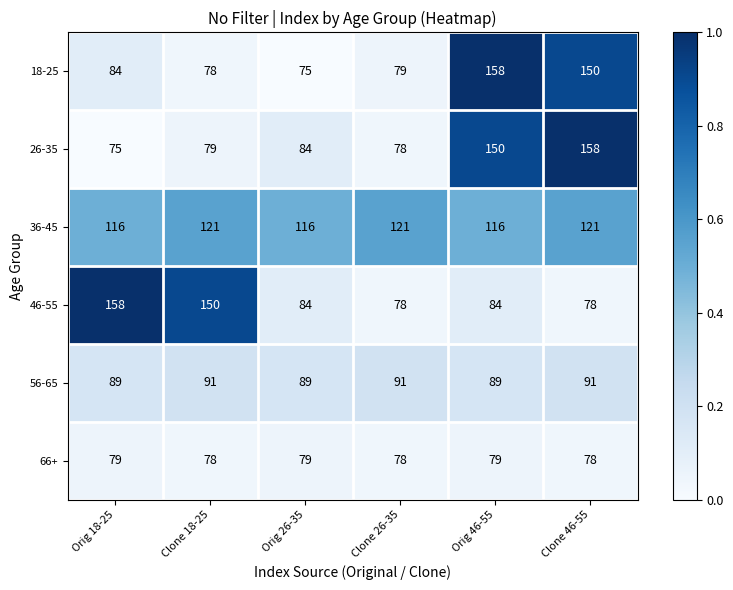

What is the difference between the highest and lowest values at Orig 18-25?

83